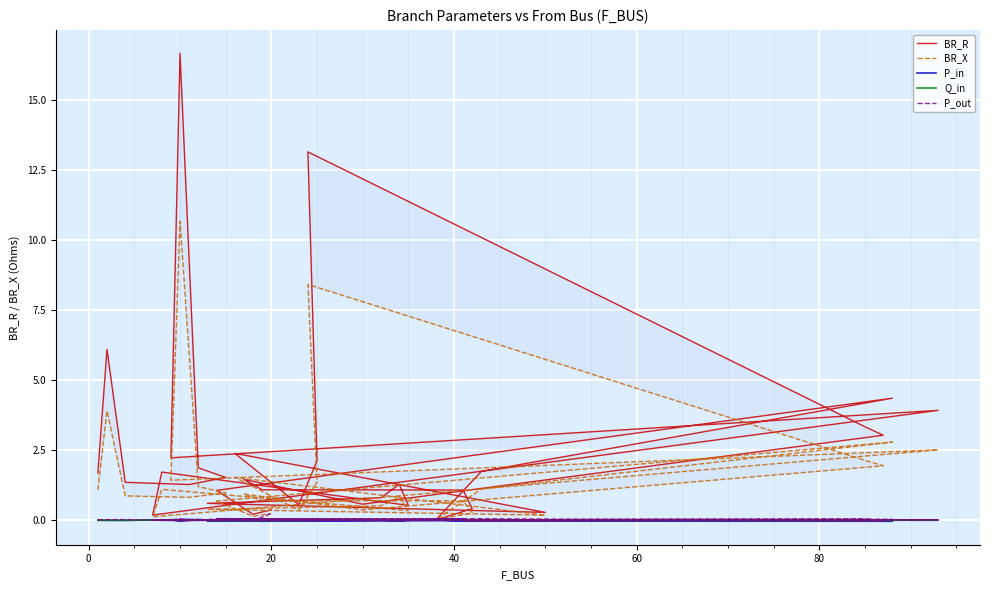

How many interior local peaks does the P_in series have?

13